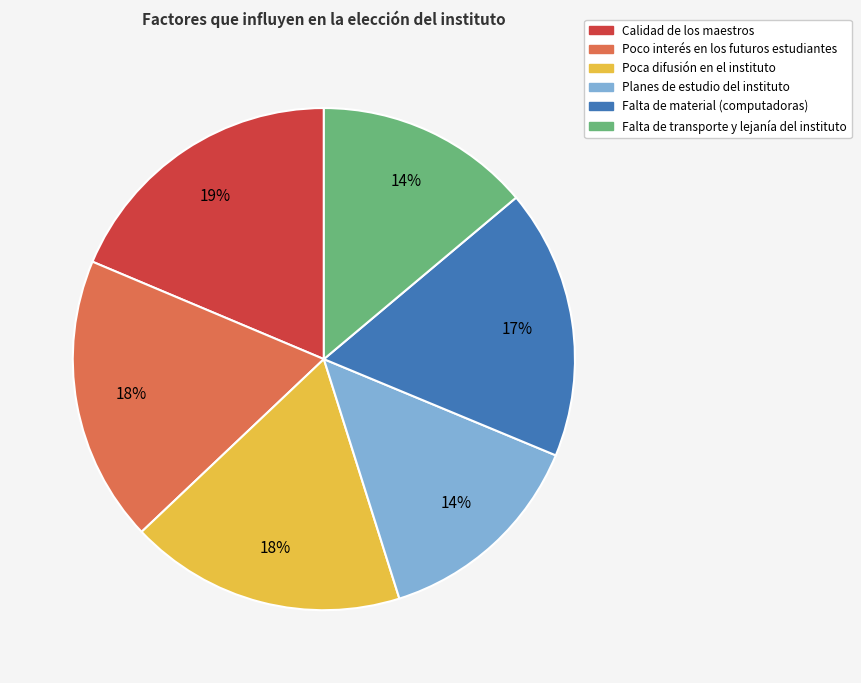

To the nearest percent, what percentage of the pie is Calidad de los maestros?

19%